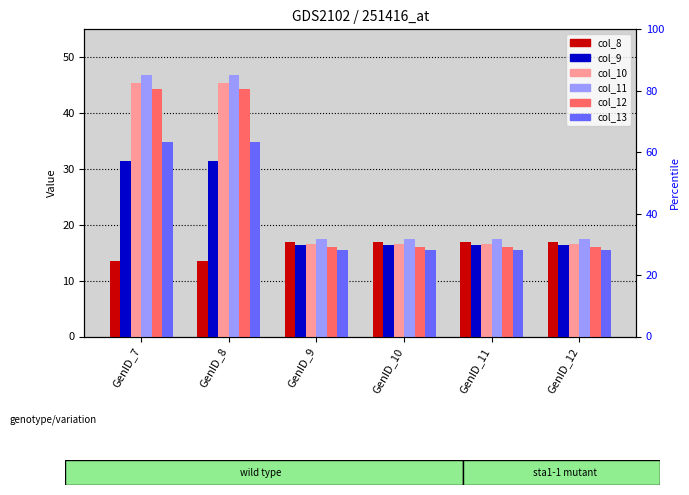

Reading left to right, transcribe all the data shown in this chart.

col_8: 13.5	13.5	16.8	16.8	16.8	16.8
col_9: 31.5	31.5	16.5	16.5	16.5	16.5
col_10: 45.4	45.4	16.6	16.6	16.6	16.6
col_11: 46.8	46.8	17.5	17.5	17.5	17.5
col_12: 44.4	44.4	16.0	16.0	16.0	16.0
col_13: 34.8	34.8	15.4	15.4	15.4	15.4